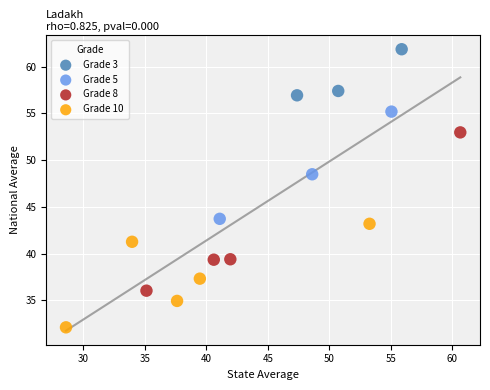

Which series contains the highest Y value?

Grade 3